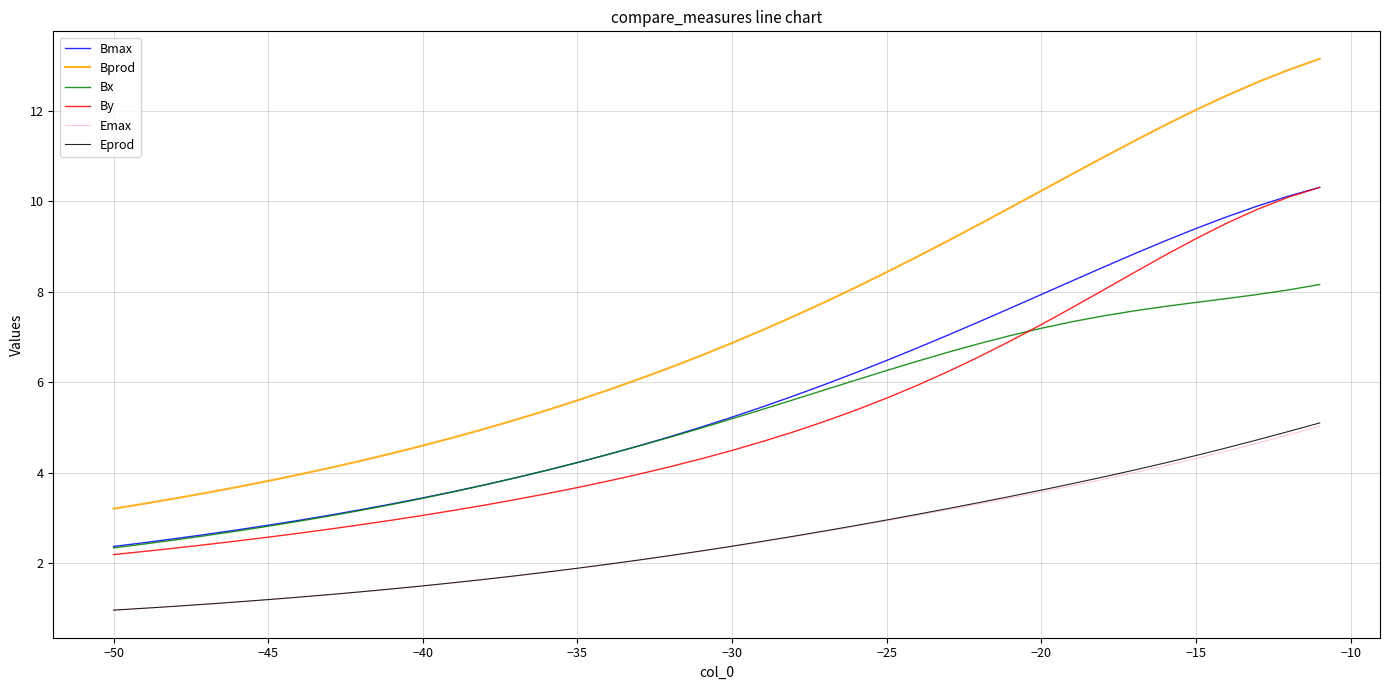

Which series has the largest total across all categories?

Bprod